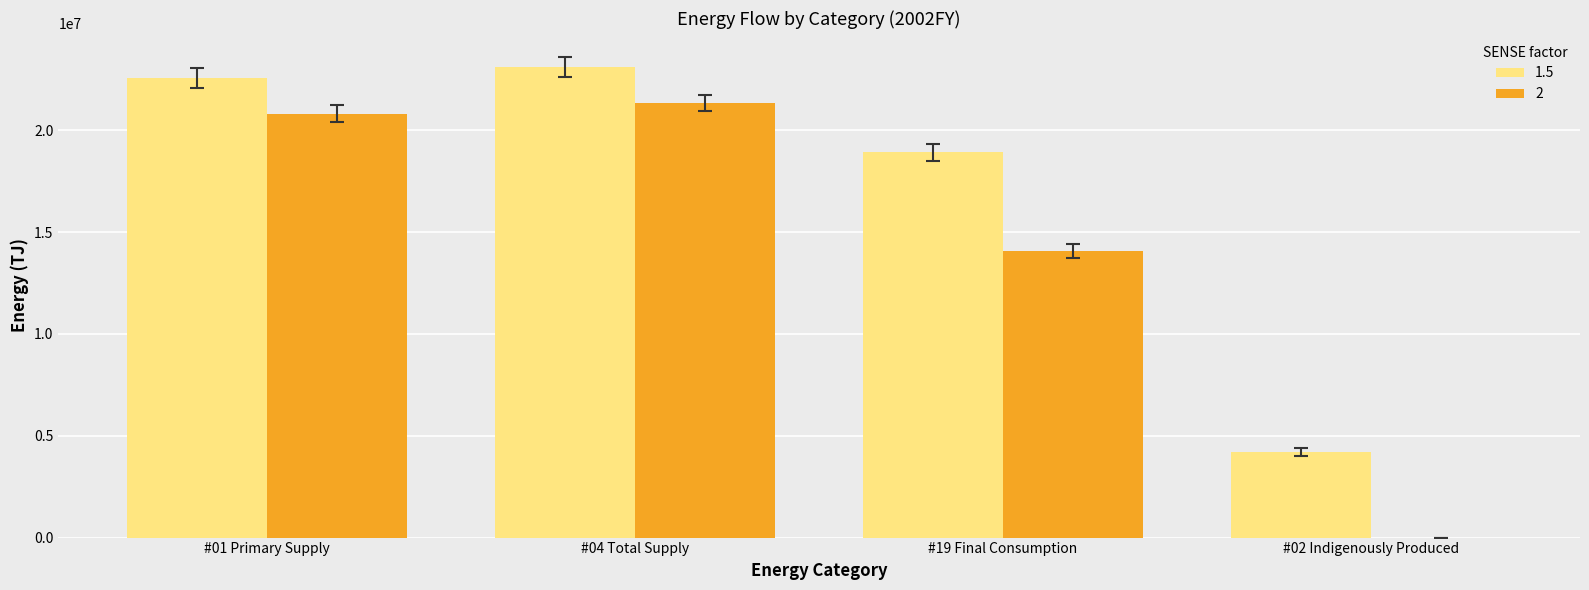

Which category has the highest value across all series?

#04 Total Supply